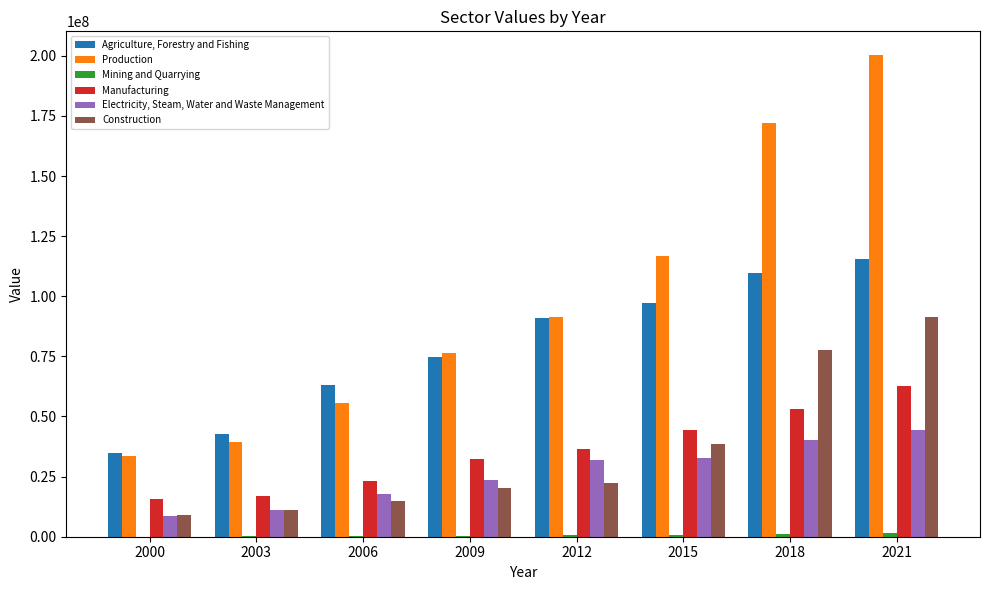

What is the sum of the Manufacturing values at 2018 and 2009?

85347980